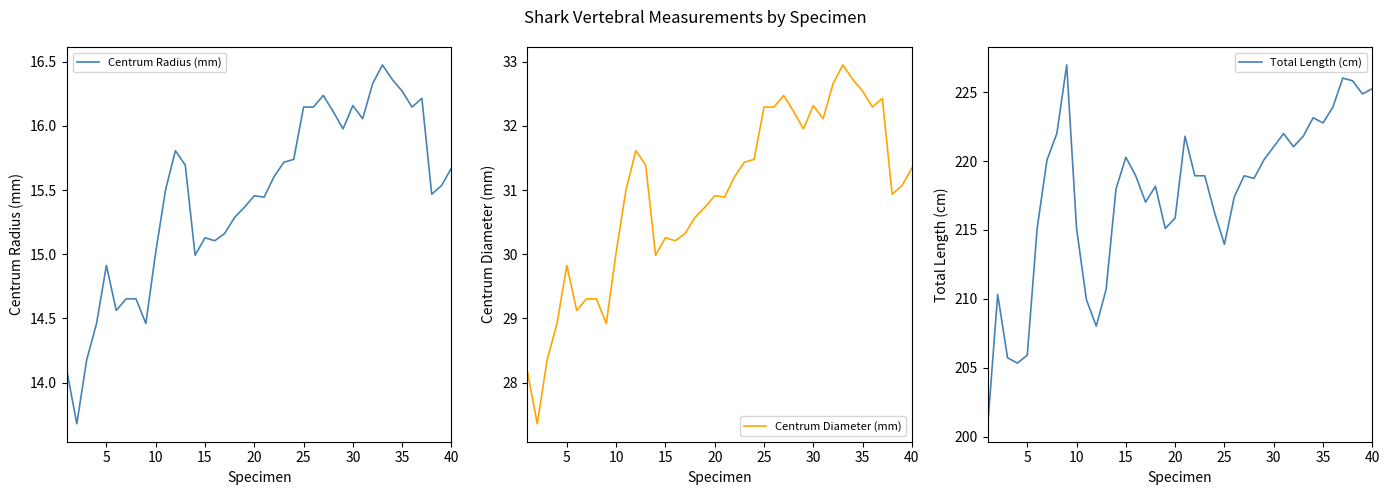

Which series has the widest spread of values?

Total Length (cm)